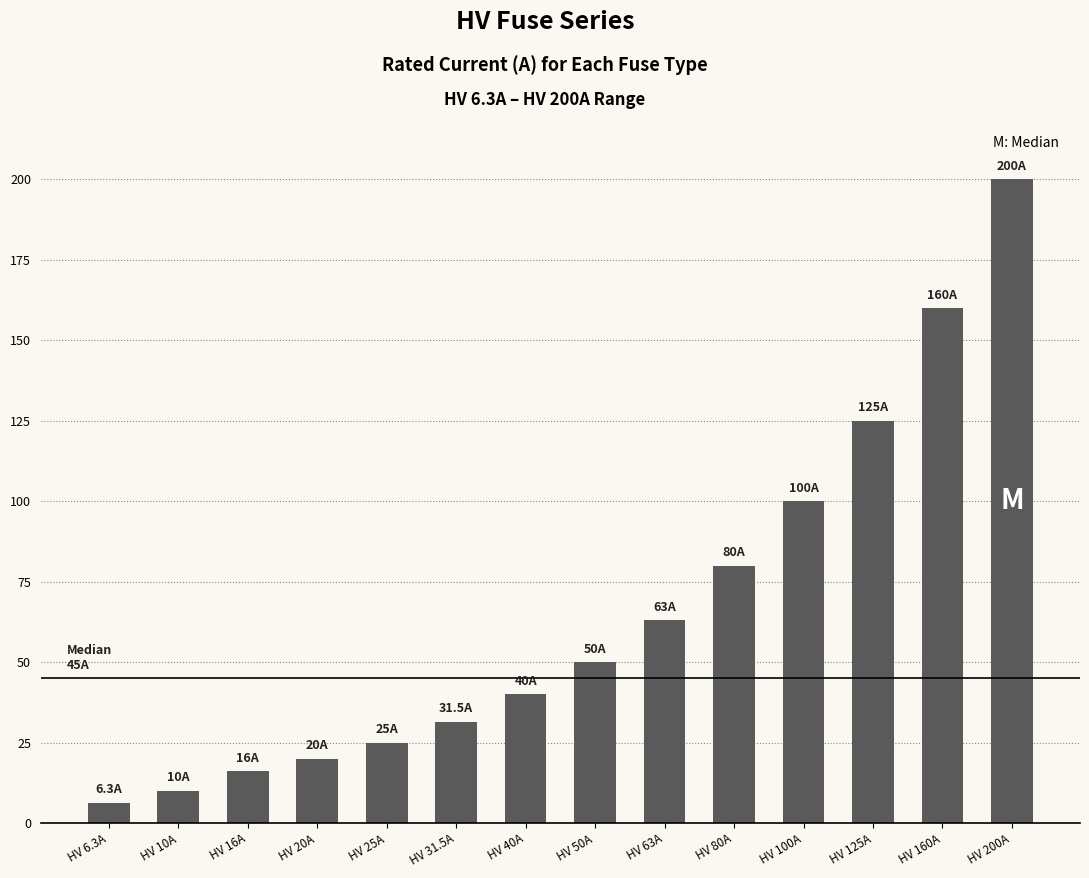

What is the ratio of the value at HV 200A to the value at HV 125A?

1.6